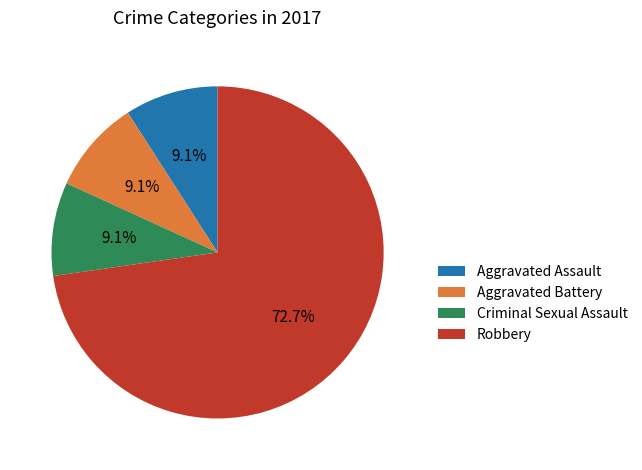

Approximately how many times larger is the value at Criminal Sexual Assault compared to Robbery?

0.1